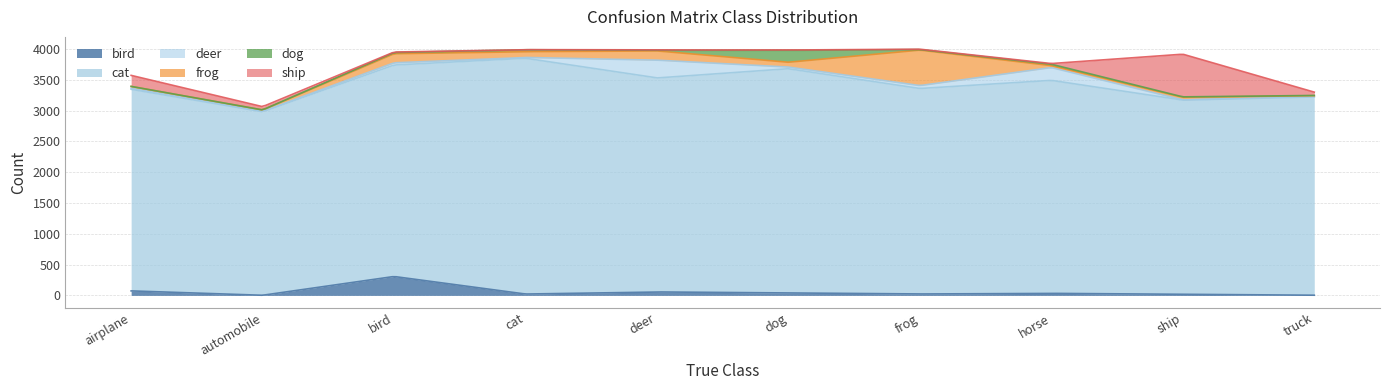

Which category has the highest value in the bird series?

bird